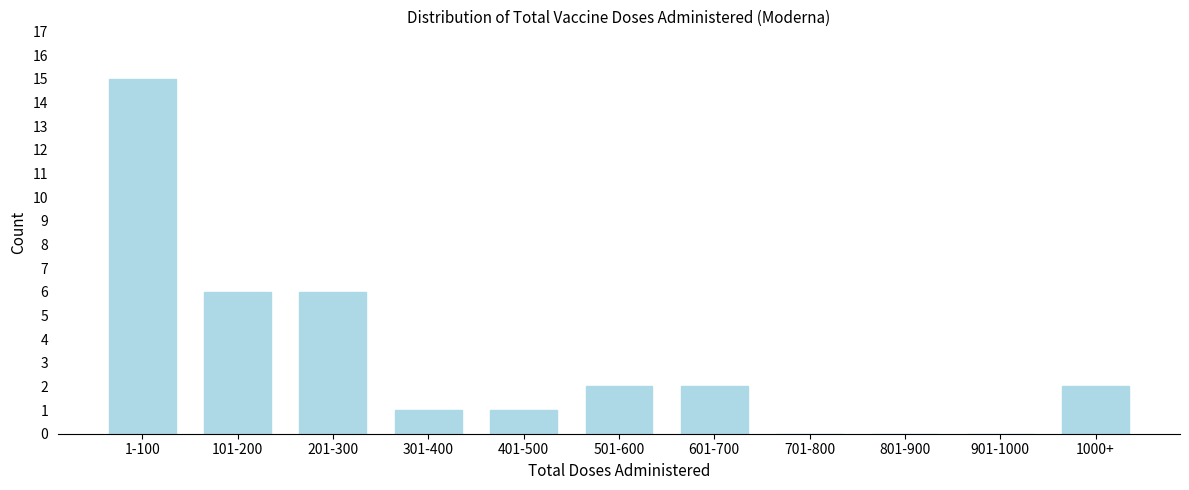

Reading left to right, extract all data points from this chart.

1-100=15	101-200=6	201-300=6	301-400=1	401-500=1	501-600=2	601-700=2	701-800=0	801-900=0	901-1000=0	1000+=2